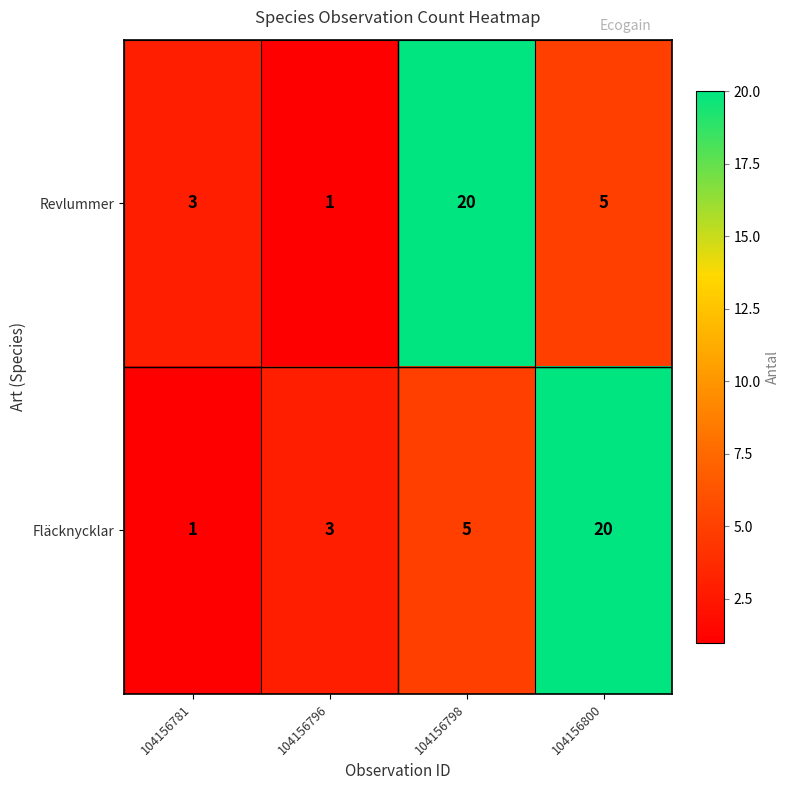

Reading left to right, transcribe all the data shown in this chart.

Revlummer: 3	1	20	5
Fläcknycklar: 1	3	5	20